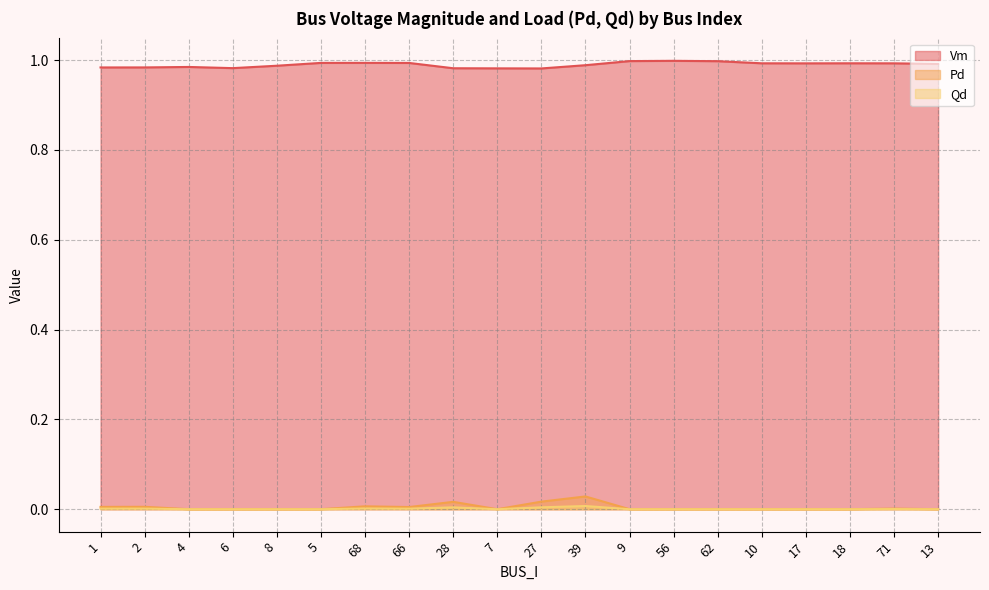

Between 18 and 13, which series saw the biggest shift?

Vm